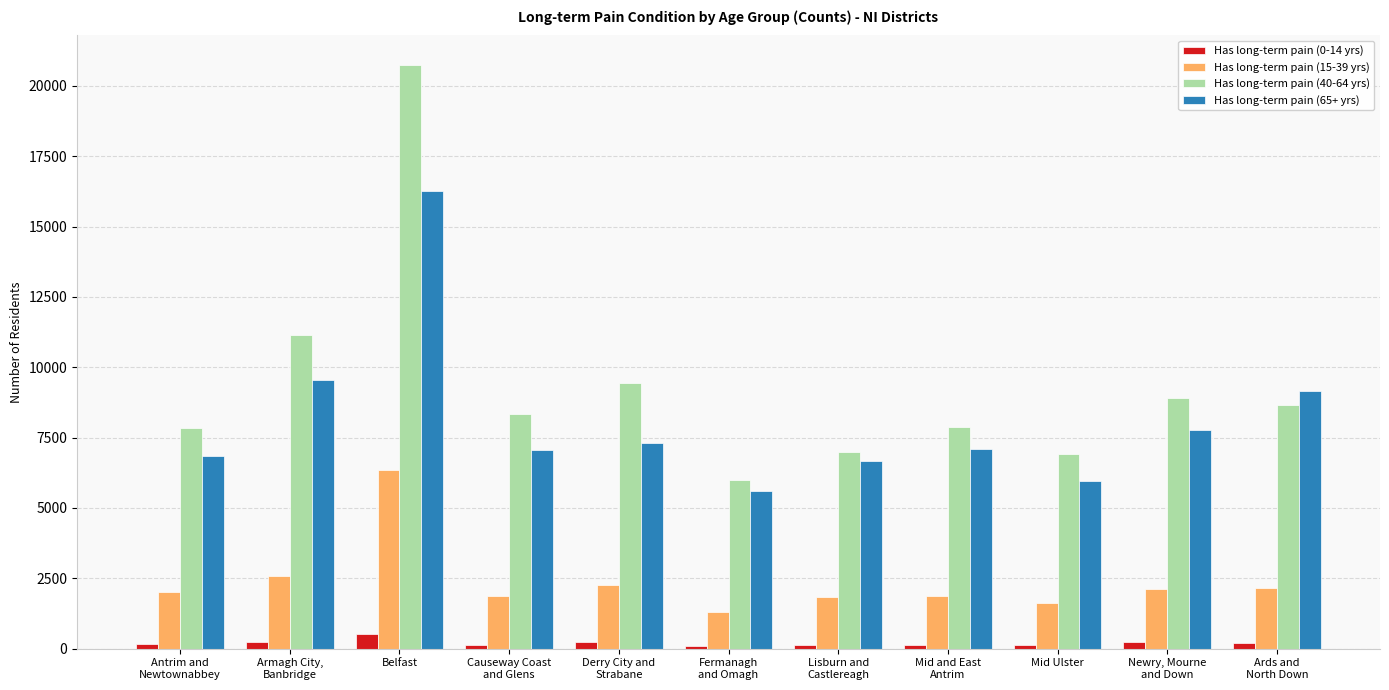

What is the approximate value of Has long-term pain (40-64 yrs) at Fermanagh
and Omagh, to the nearest 100?

6000